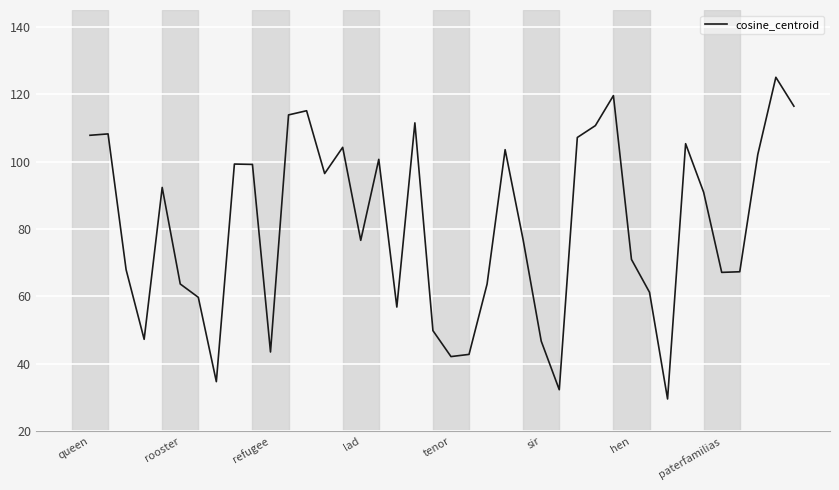

What is the difference between the maximum and minimum values?

95.5